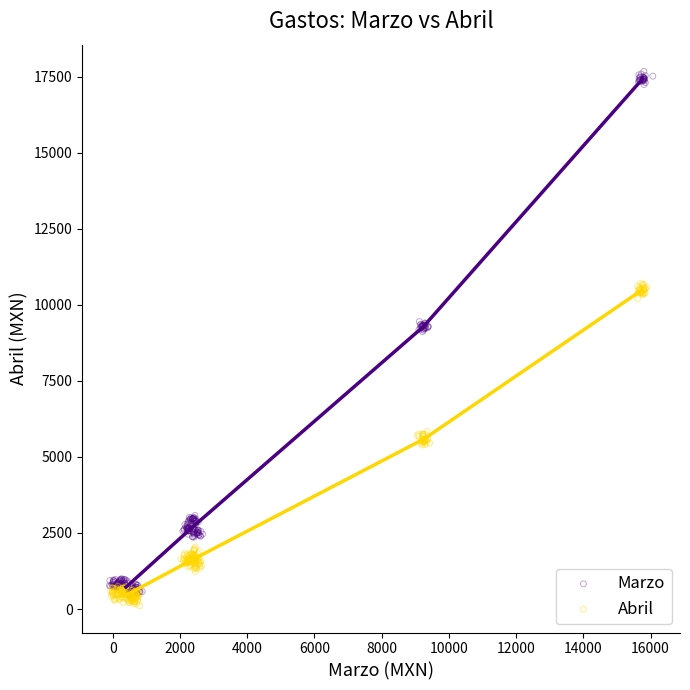

Which series reaches the maximum Y coordinate?

Marzo